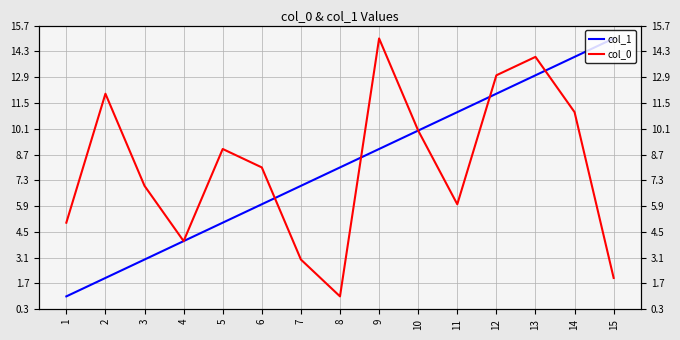

Does the chart have visible grid lines?

Yes